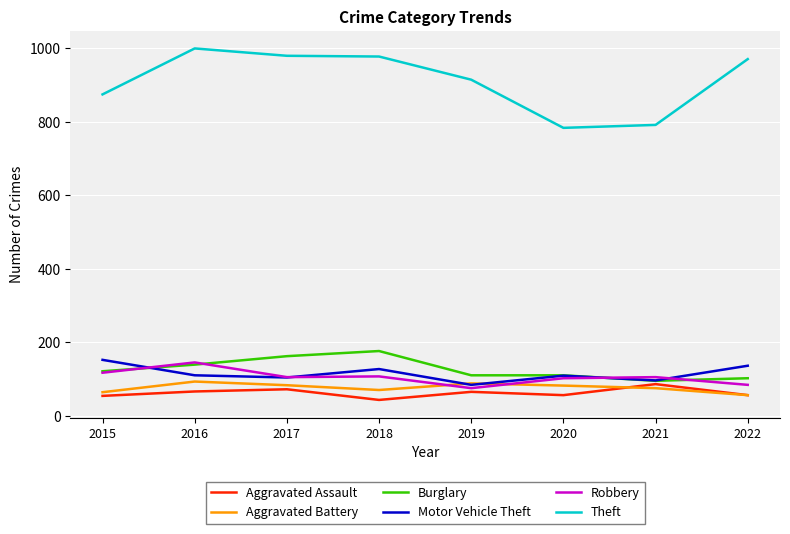

True or false: Burglary and Aggravated Battery intersect in this chart.

False